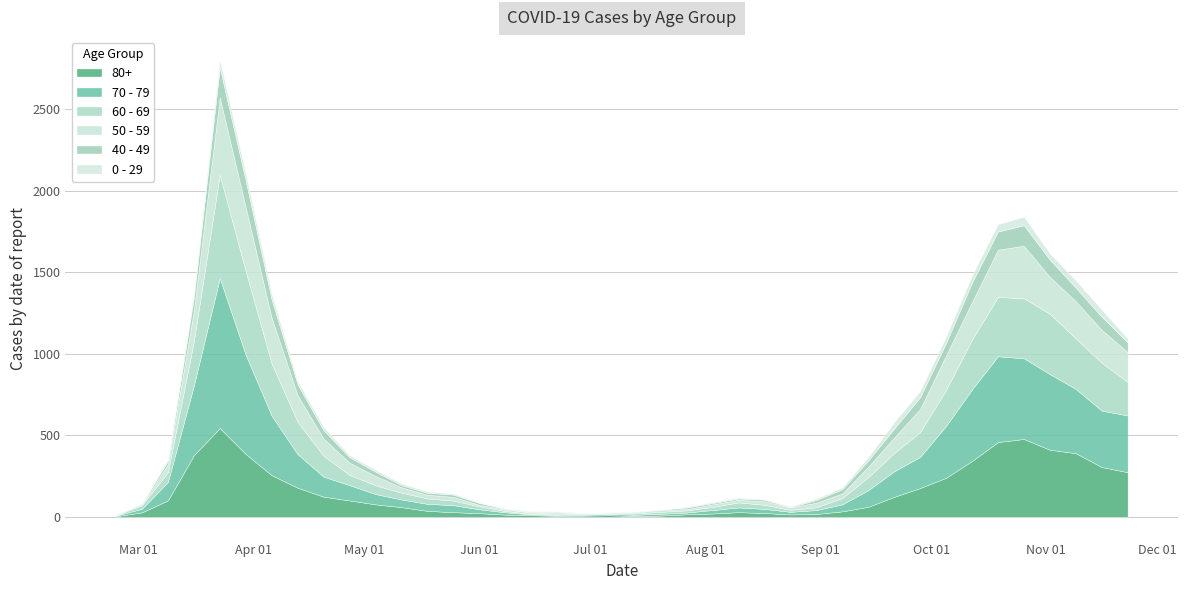

In 40 - 49, how many points are higher than both neighbors (excluding endpoints)?

8